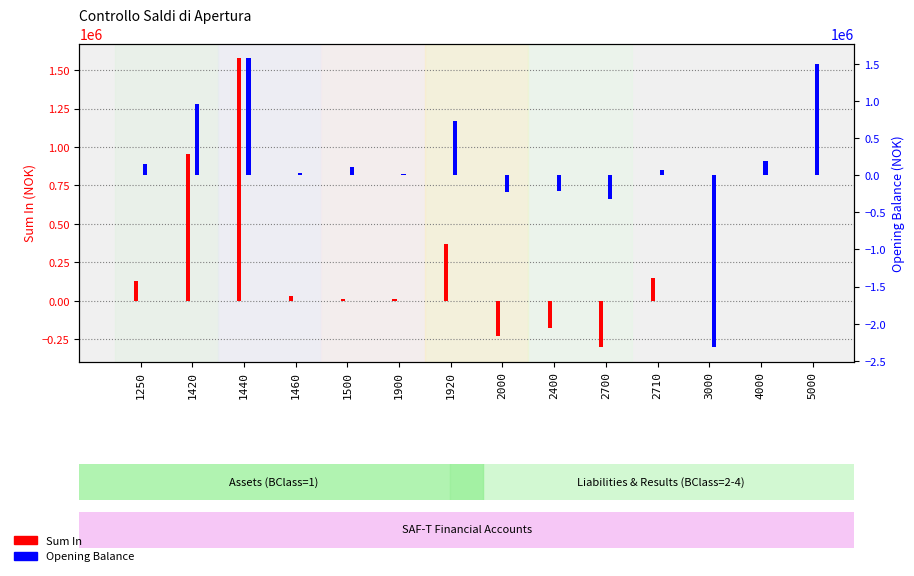

At which label does Opening Balance reach its peak?

1440